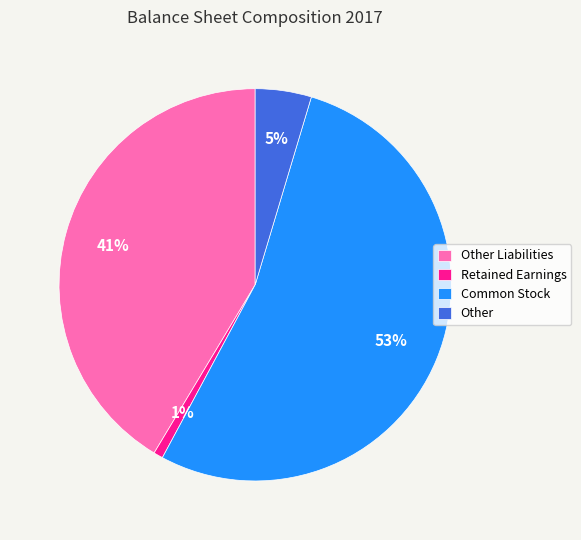

Rank the categories by value from lowest to highest.

Retained Earnings, Other, Other Liabilities, Common Stock